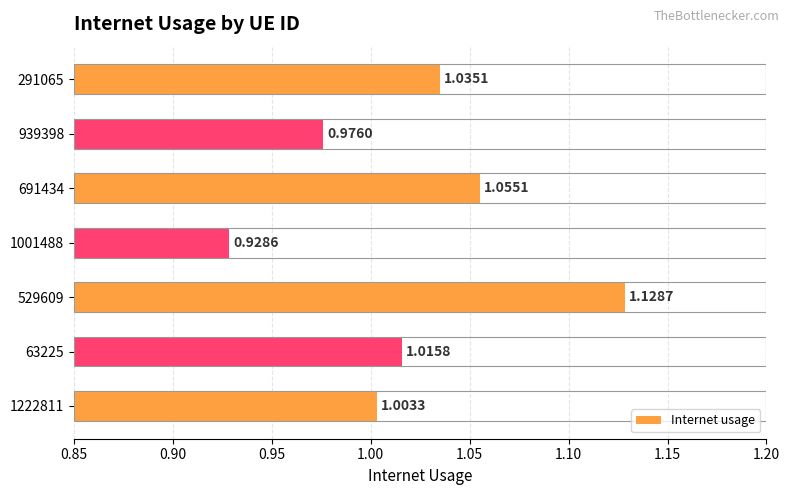

What is the change in value from 1222811 to 529609?

+0.1